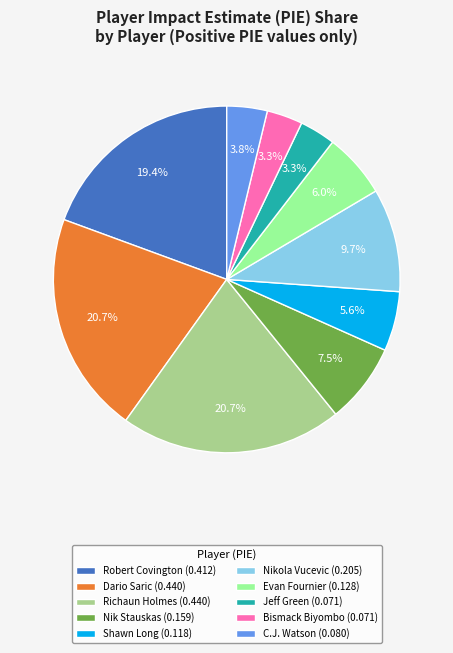

What is the total percentage of Dario Saric (0.440) and Evan Fournier (0.128)?

26.7%